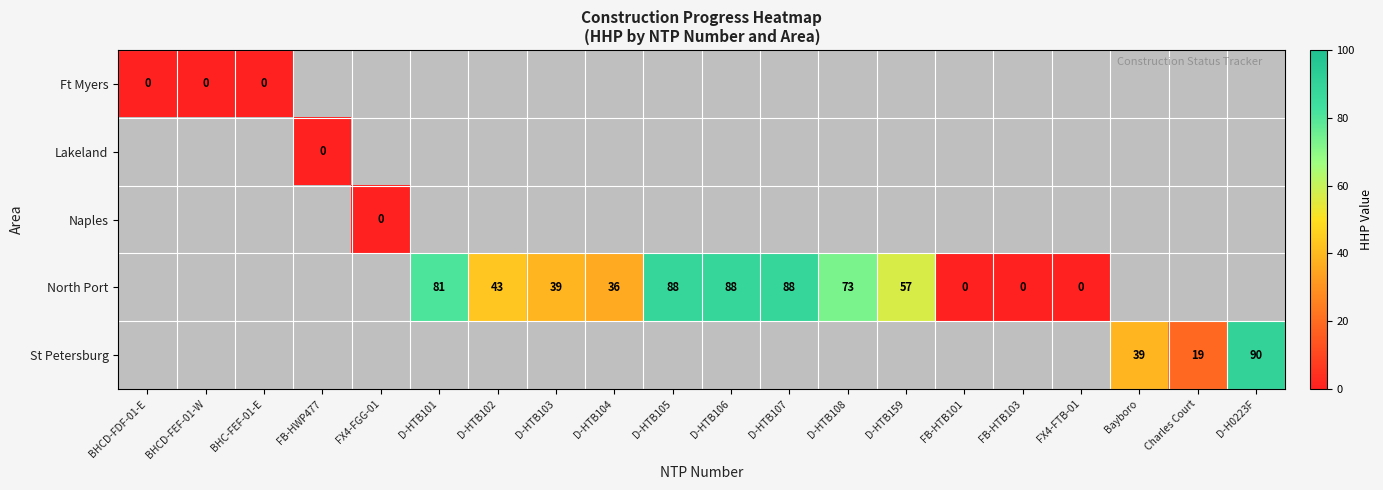

The North Port series shows 88 at D-HTB107. True or false?

True